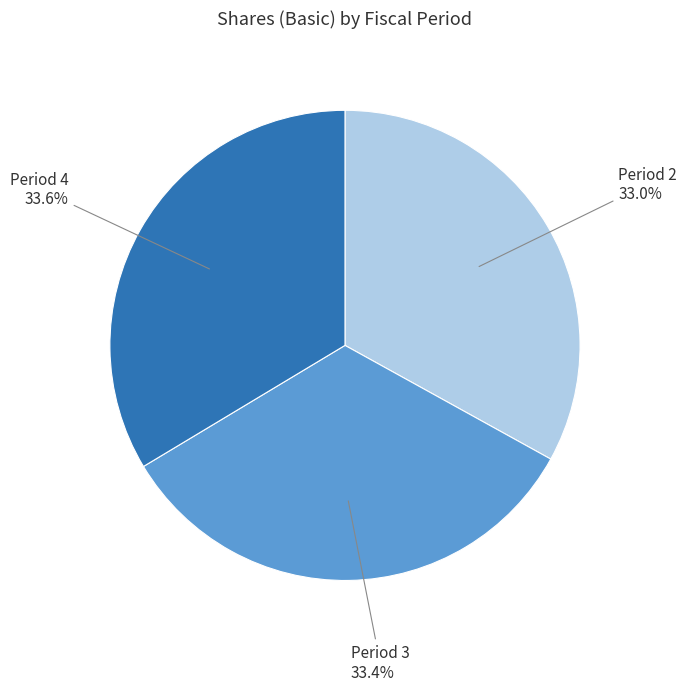

Is there any slice that represents more than half of the pie?

No